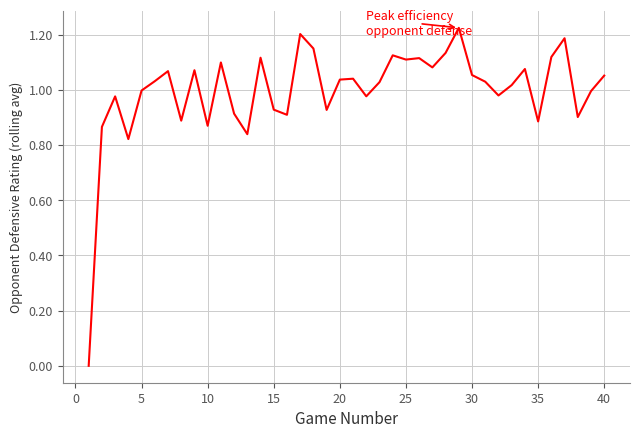

Is this an area chart (filled region under the line)?

No